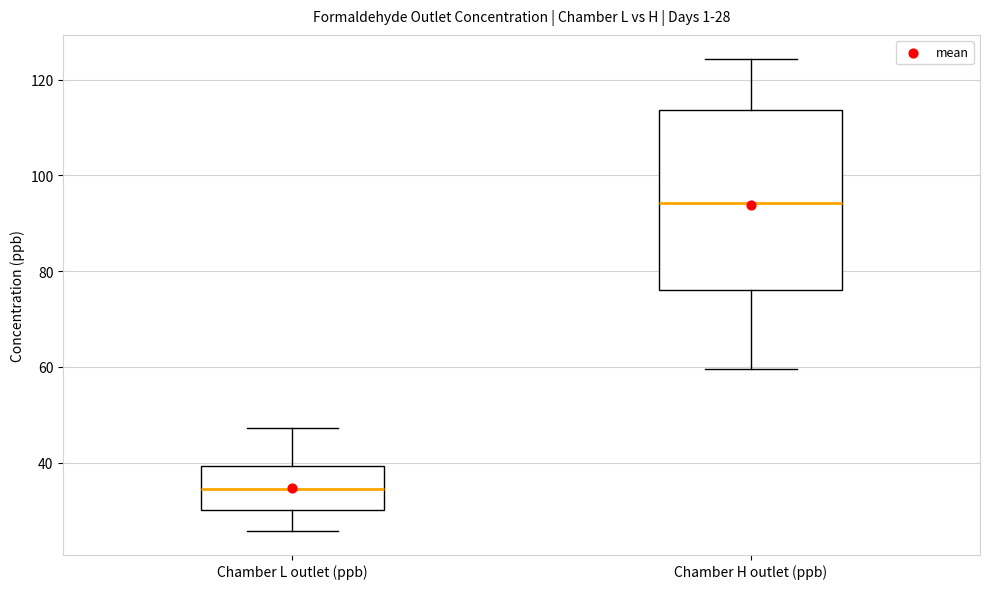

Comparing the boxes themselves (not the whiskers), which one is the tallest?

Chamber H outlet (ppb)